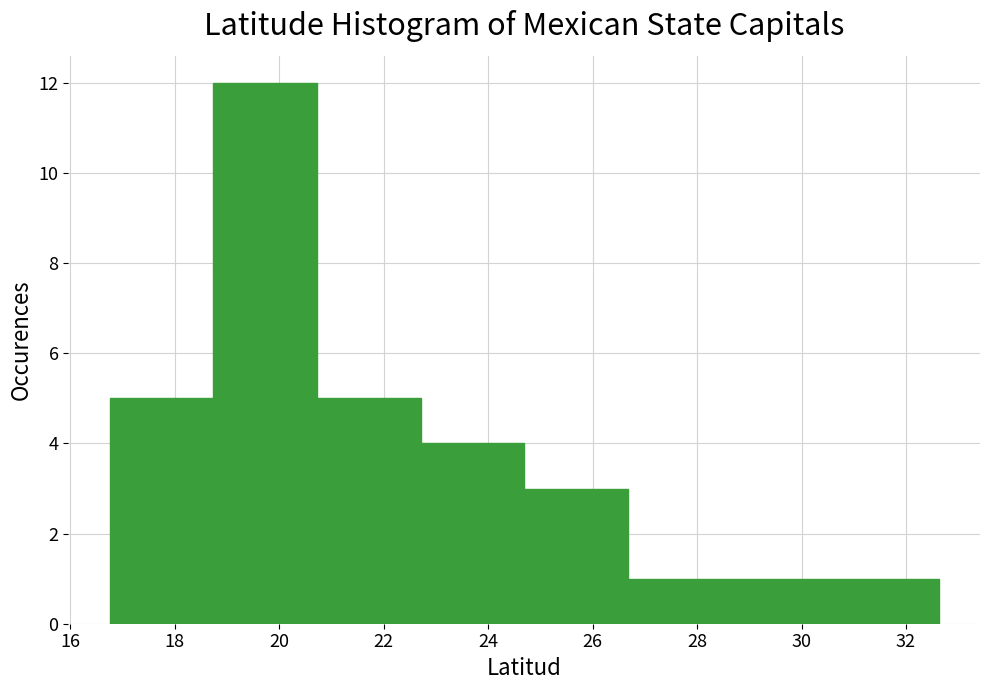

Over which range of the x-axis is the bar tallest?

18.8 to 20.8